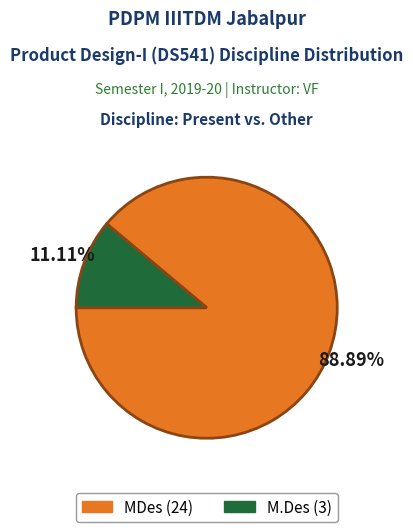

Approximately how many times larger is the value at MDes compared to M.Des?

8.0